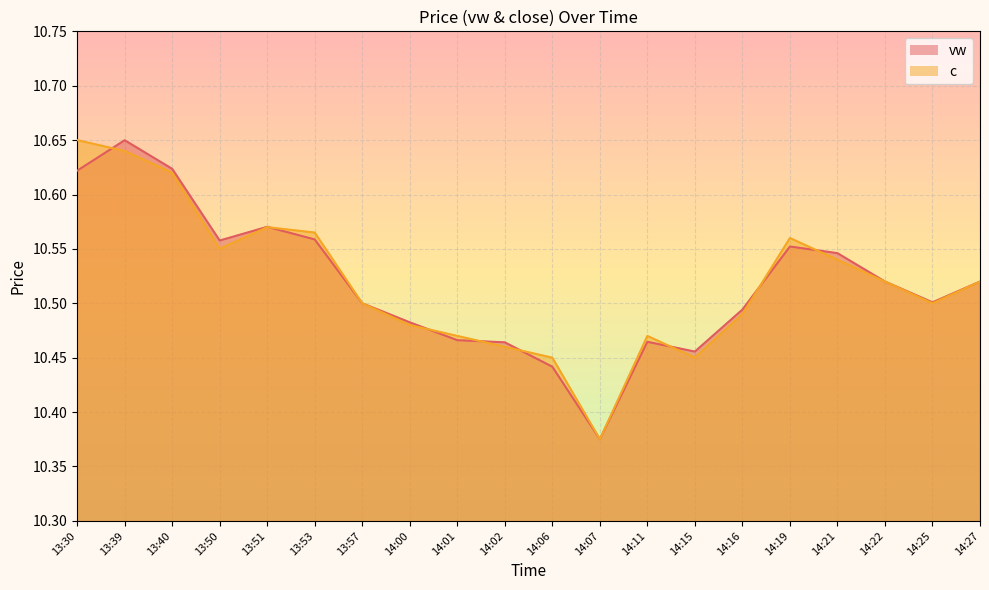

What is the average value of the c series?

10.5